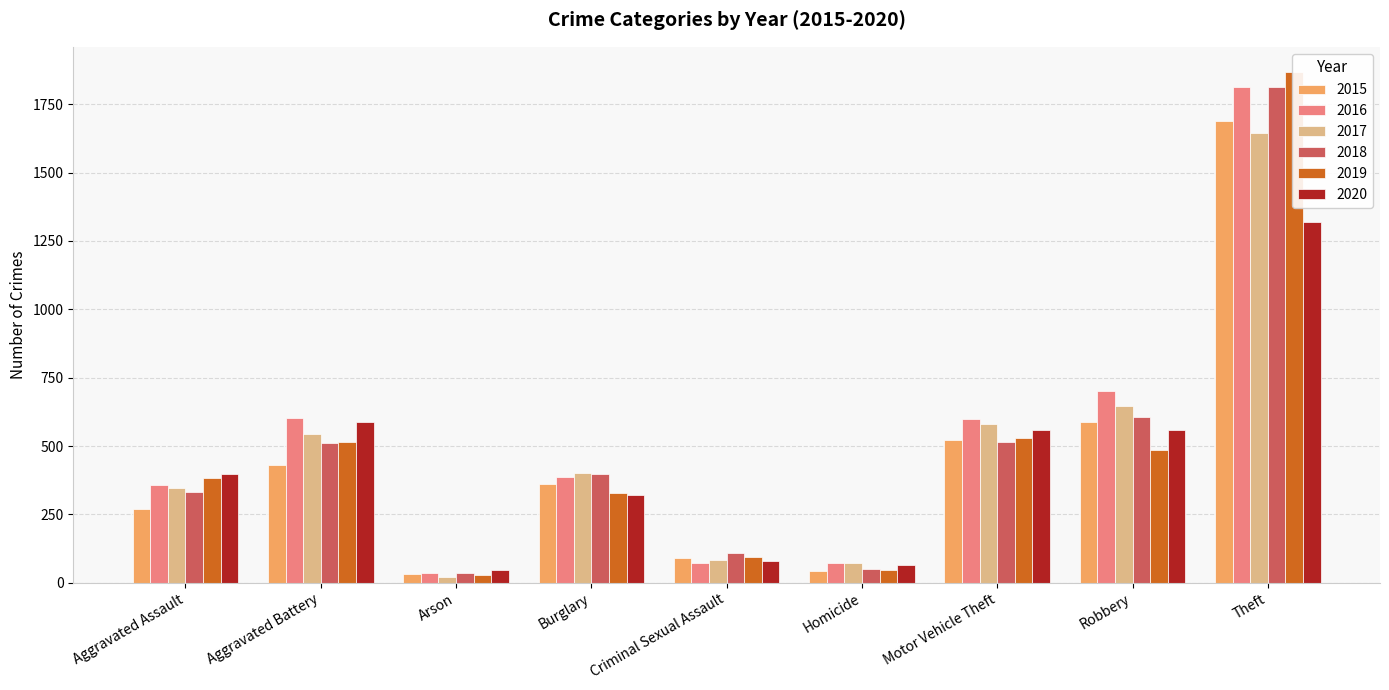

Reading left to right, extract all data points from this chart.

2015: Aggravated Assault=268	Aggravated Battery=431	Arson=31	Burglary=361	Criminal Sexual Assault=92	Homicide=43	Motor Vehicle Theft=521	Robbery=588	Theft=1689
2016: Aggravated Assault=356	Aggravated Battery=603	Arson=35	Burglary=387	Criminal Sexual Assault=73	Homicide=71	Motor Vehicle Theft=598	Robbery=703	Theft=1812
2017: Aggravated Assault=346	Aggravated Battery=543	Arson=21	Burglary=400	Criminal Sexual Assault=83	Homicide=71	Motor Vehicle Theft=579	Robbery=645	Theft=1645
2018: Aggravated Assault=333	Aggravated Battery=512	Arson=35	Burglary=398	Criminal Sexual Assault=108	Homicide=50	Motor Vehicle Theft=516	Robbery=607	Theft=1813
2019: Aggravated Assault=382	Aggravated Battery=513	Arson=29	Burglary=329	Criminal Sexual Assault=94	Homicide=47	Motor Vehicle Theft=530	Robbery=485	Theft=1867
2020: Aggravated Assault=398	Aggravated Battery=589	Arson=48	Burglary=320	Criminal Sexual Assault=80	Homicide=65	Motor Vehicle Theft=560	Robbery=559	Theft=1321